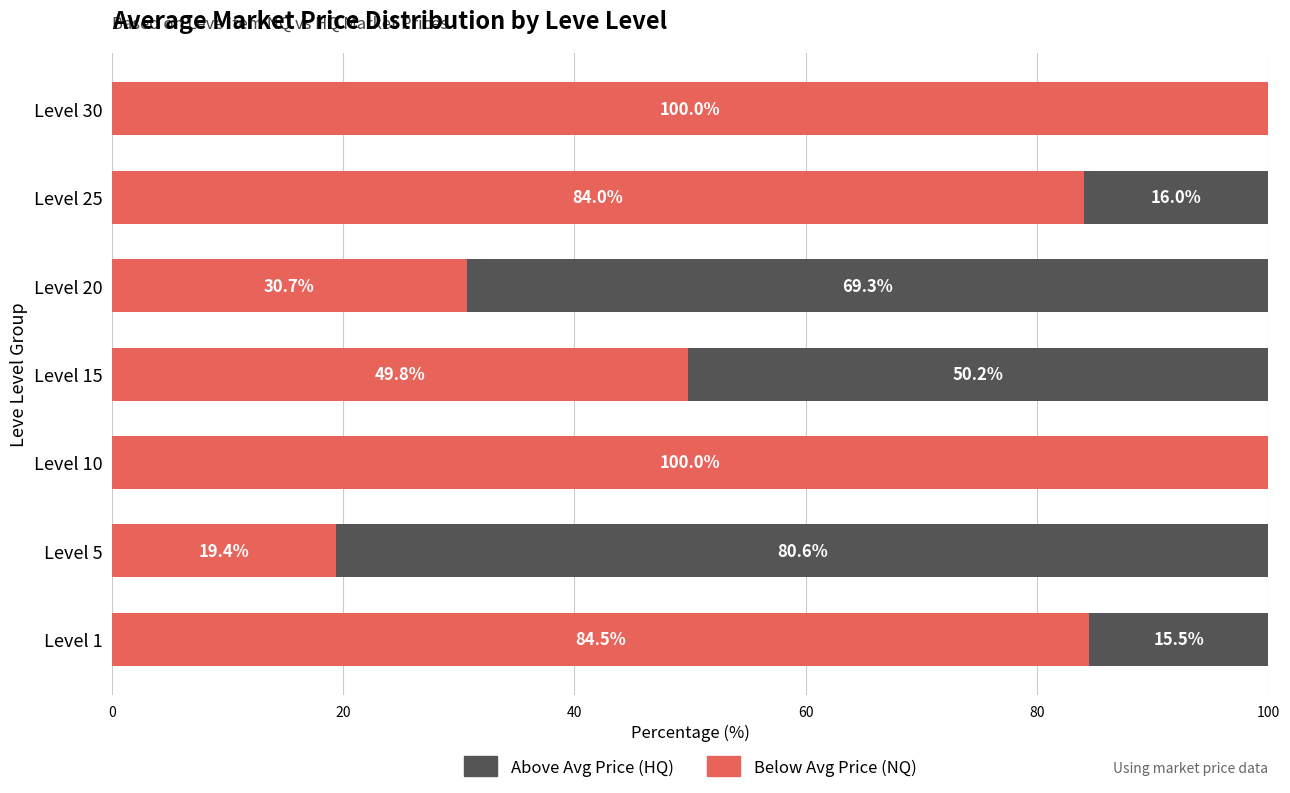

What is the total value across all series at Level 15?

100.0